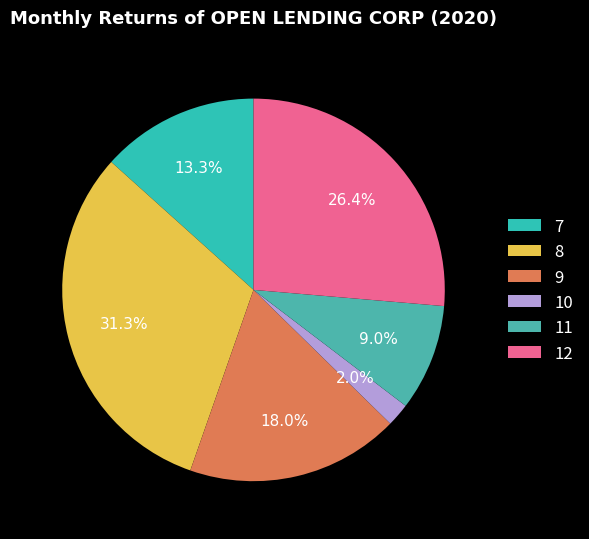

To the nearest percent, what percentage of the pie is 10?

2%